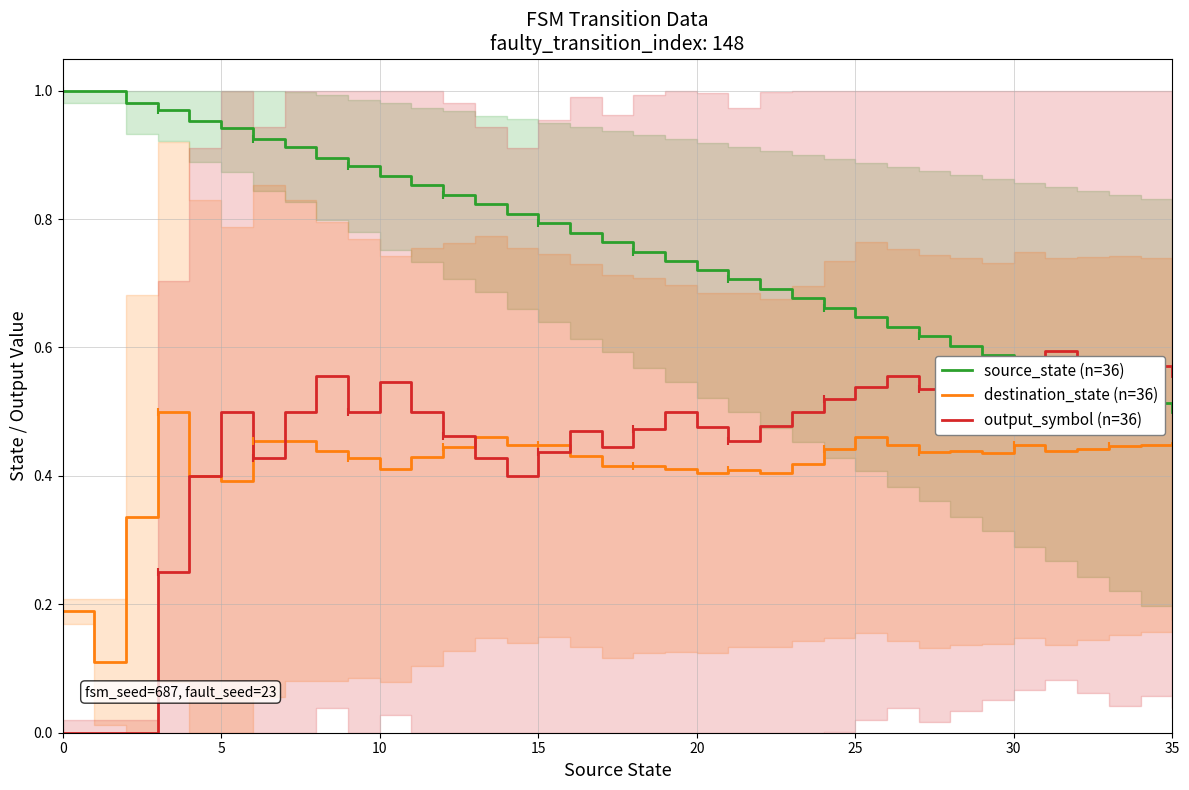

Which series has the largest total across all categories?

source_state (n=36)